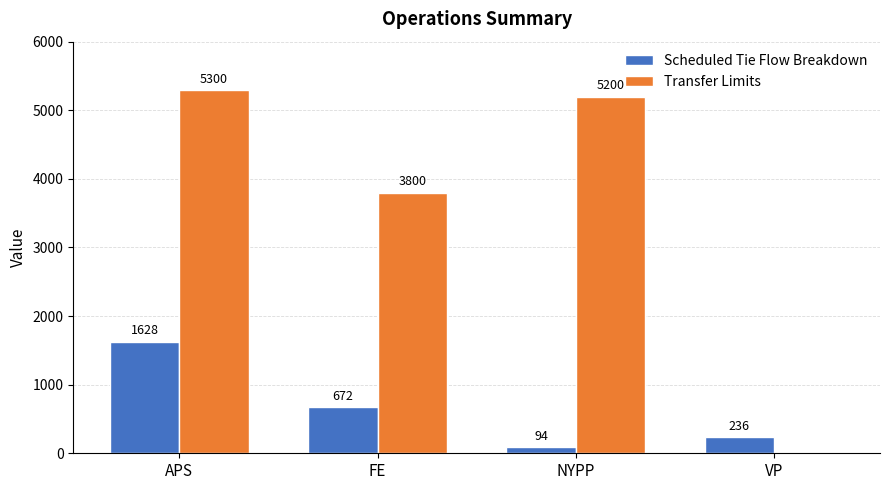

Where does the Transfer Limits series first go above 5200?

APS